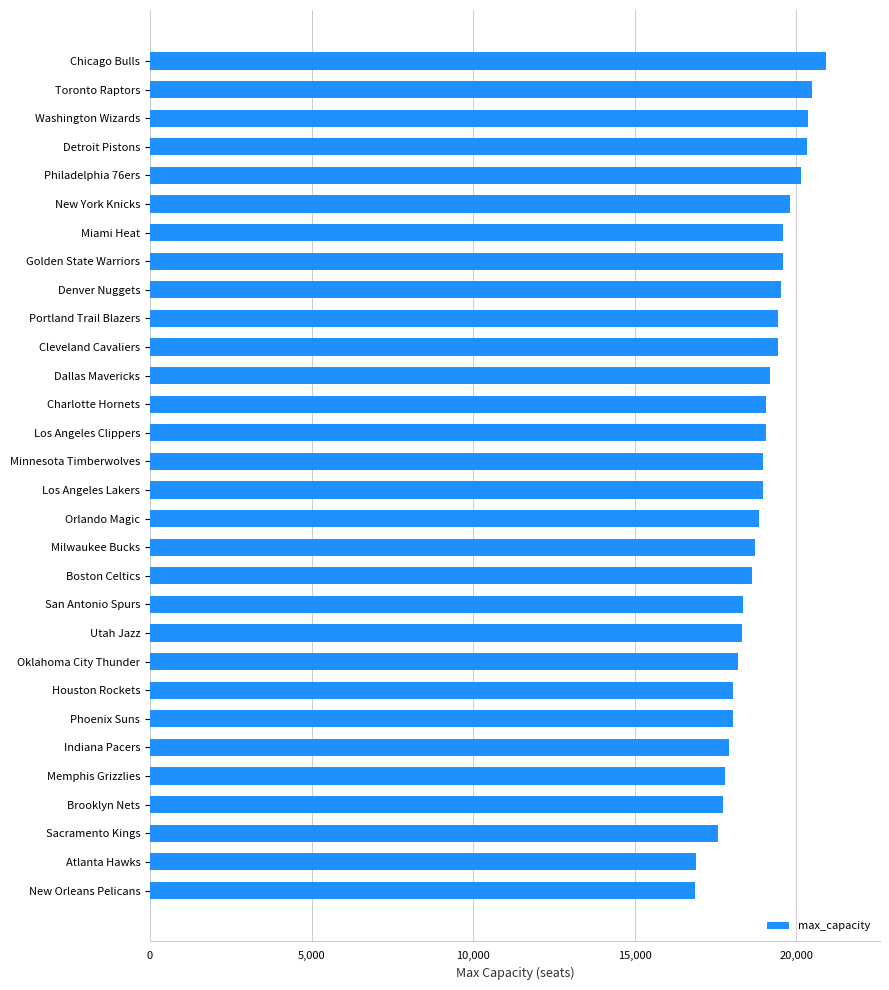

Which category has the highest value across all series?

Chicago Bulls